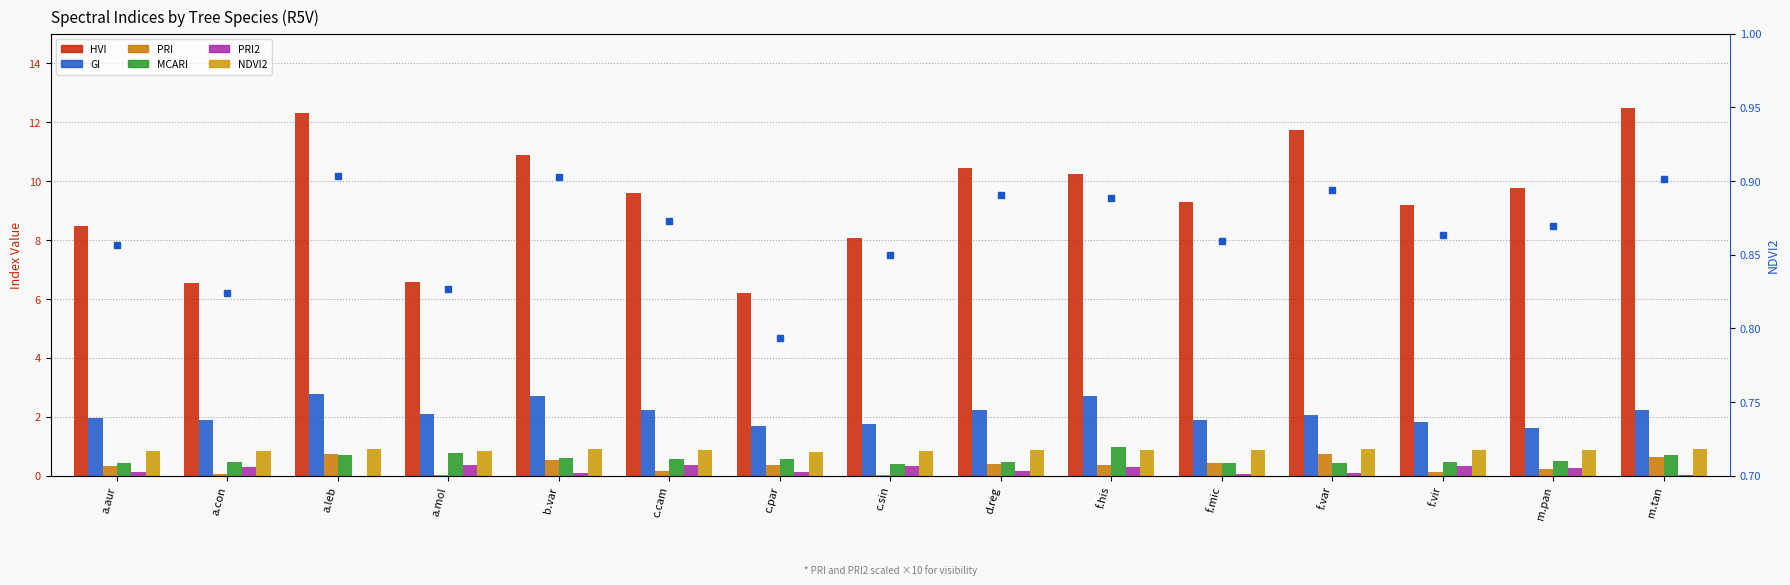

What is the difference between the second highest and second lowest values in the GI series?

1.0